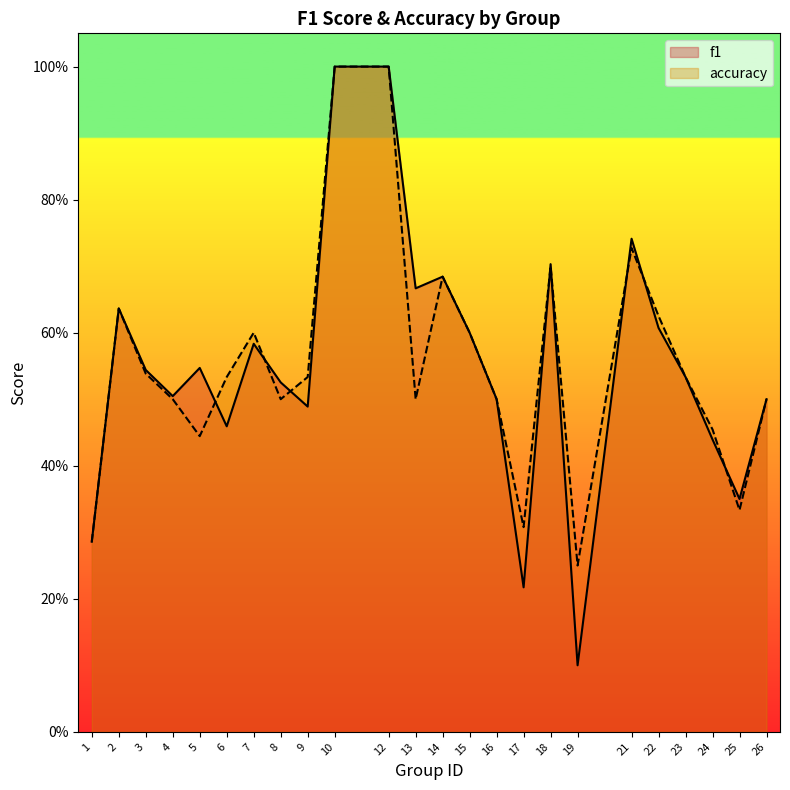

List the series in order of their overall mean, highest first.

accuracy, f1